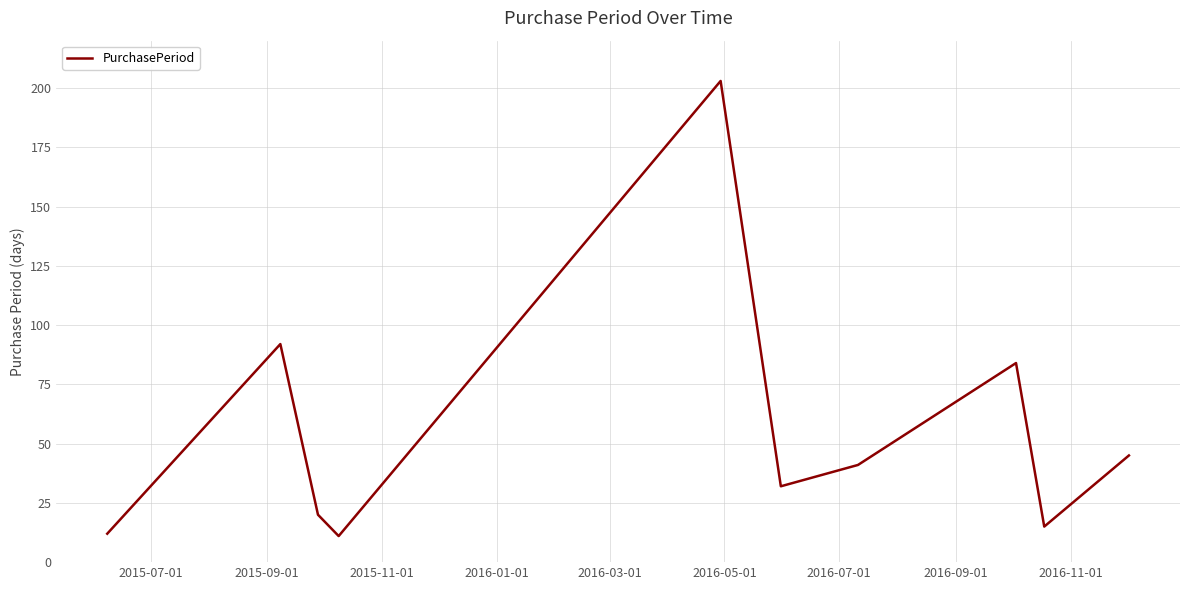

What is the smallest value displayed?

11